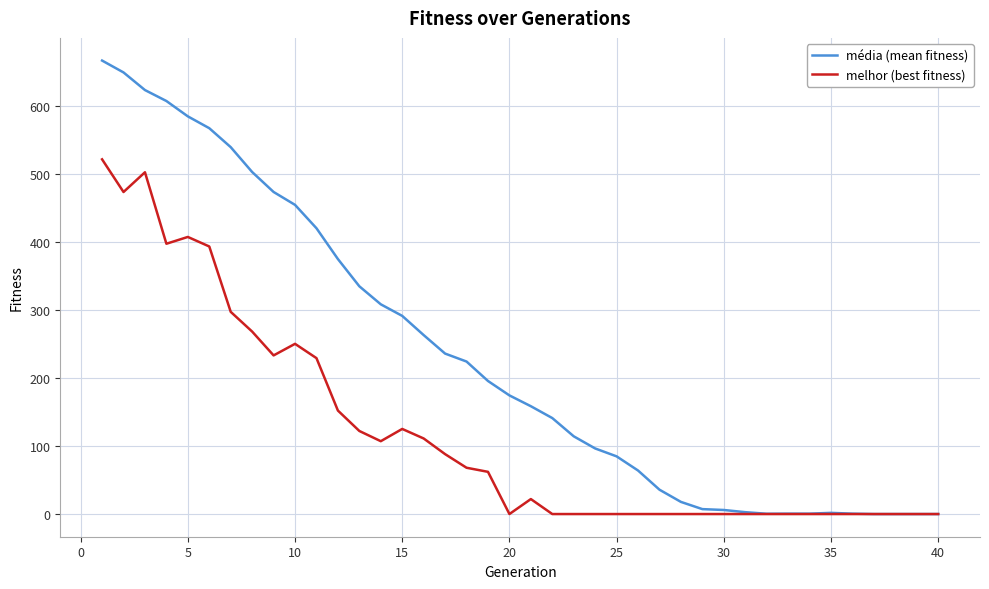

Which series has the largest total across all categories?

média (mean fitness)